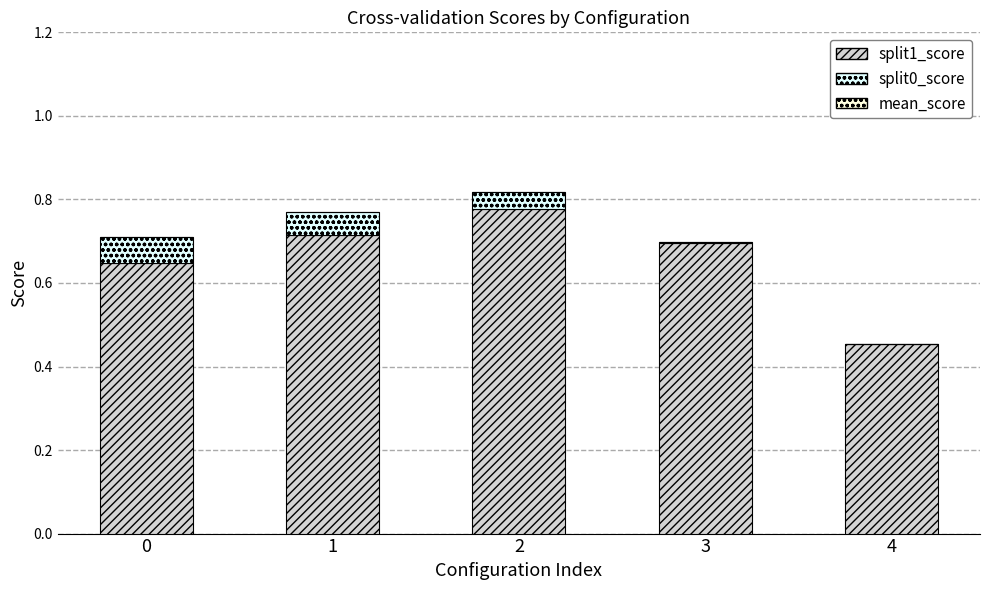

The value of split1_score at 2 is 0.3. True or false?

False